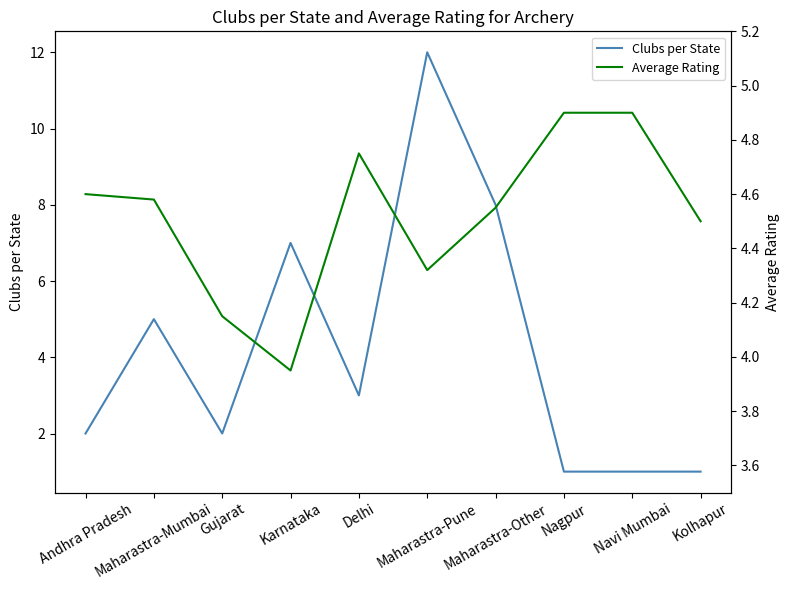

The Clubs per State series shows 0.4 at Navi Mumbai. True or false?

False